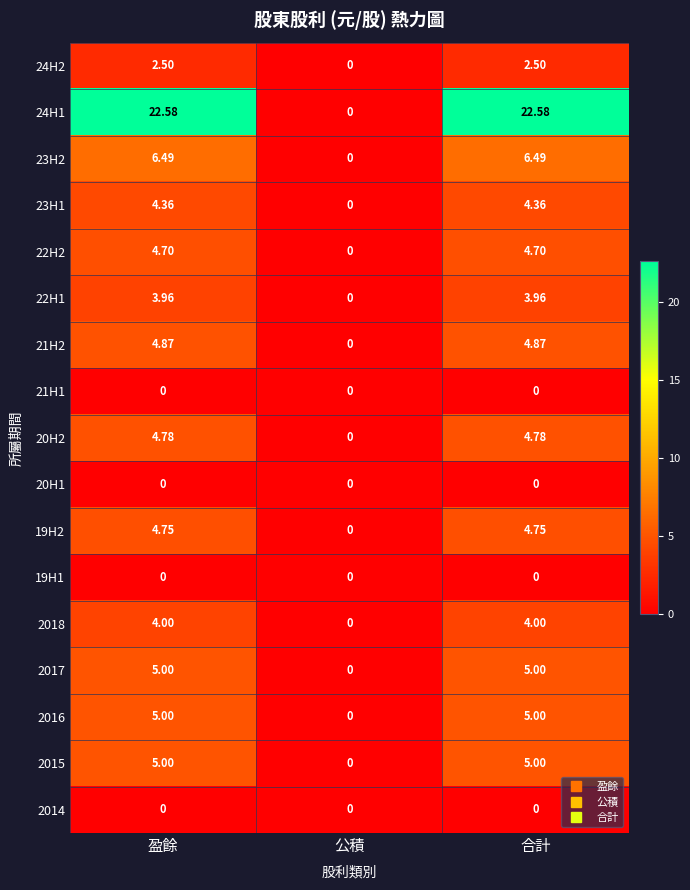

At which label is 23H1 closest to 2?

公積